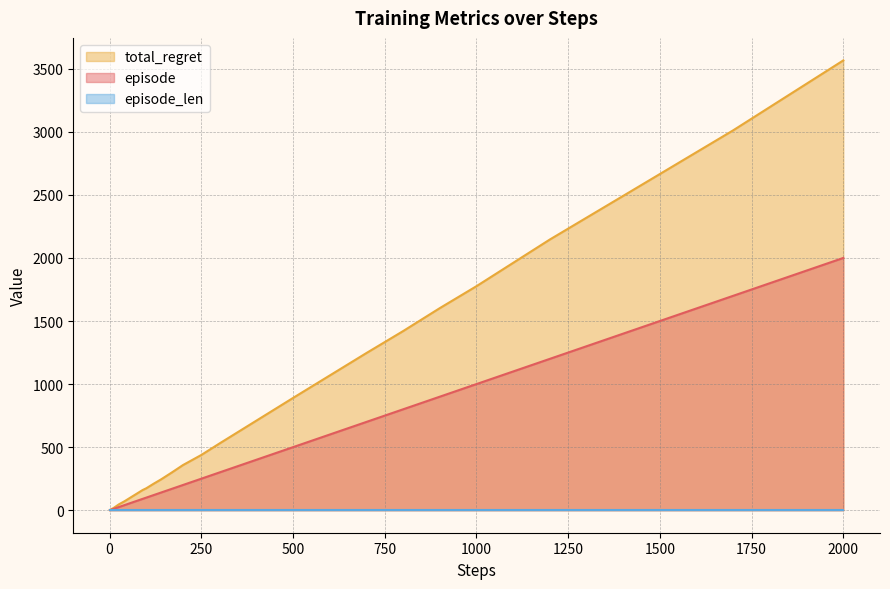

What value does the total_regret series have at 1400?

2492